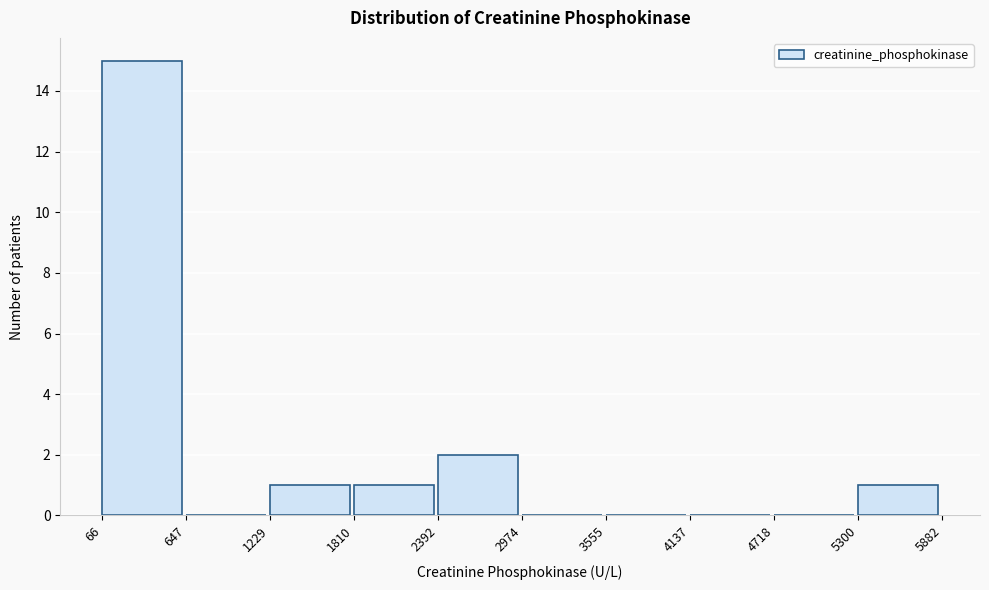

Which range on the x-axis has the tallest bar?

66 to 647